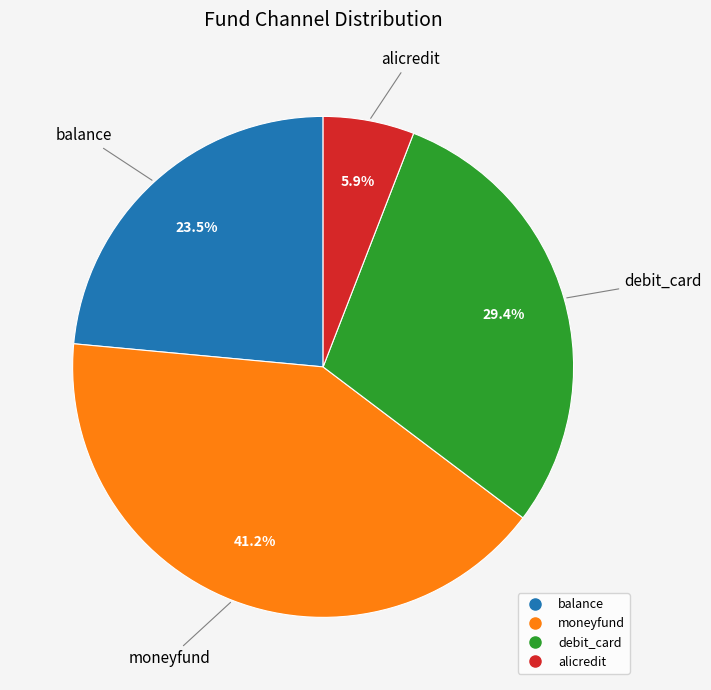

What is the largest slice in the pie chart?

moneyfund